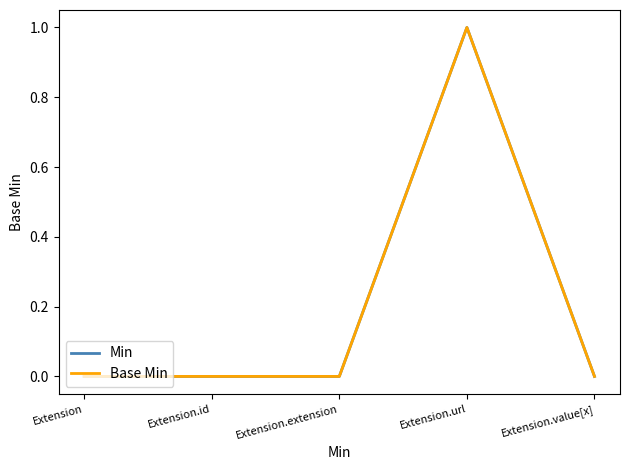

Which series has the largest total across all categories?

Min